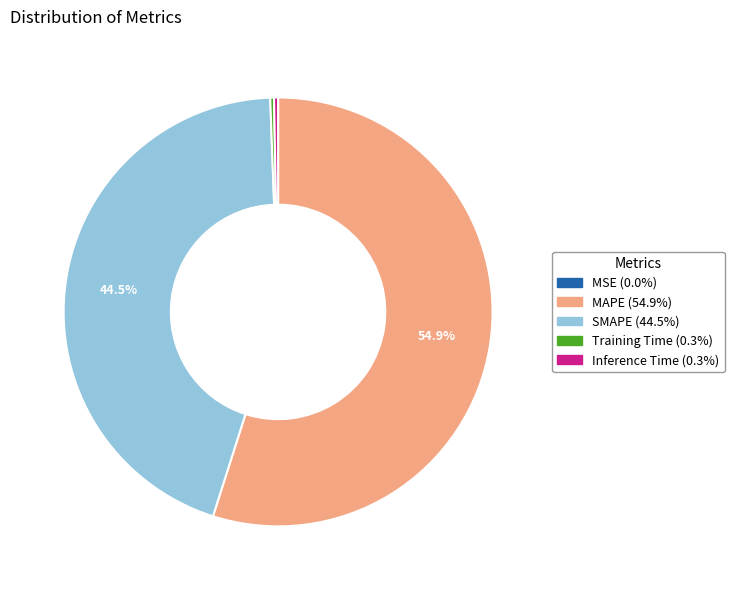

To the nearest percent, what is the average slice percentage?

20%